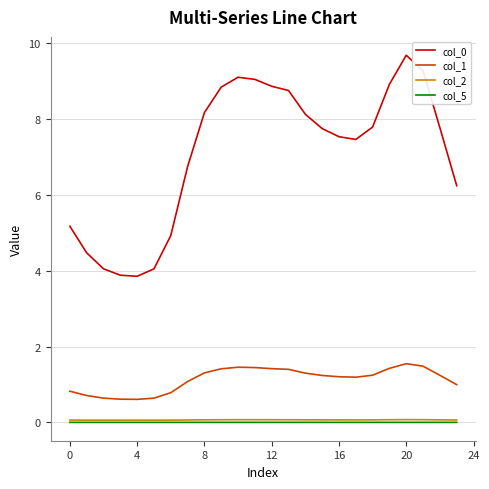

What is the minimum value for col_1?

0.6